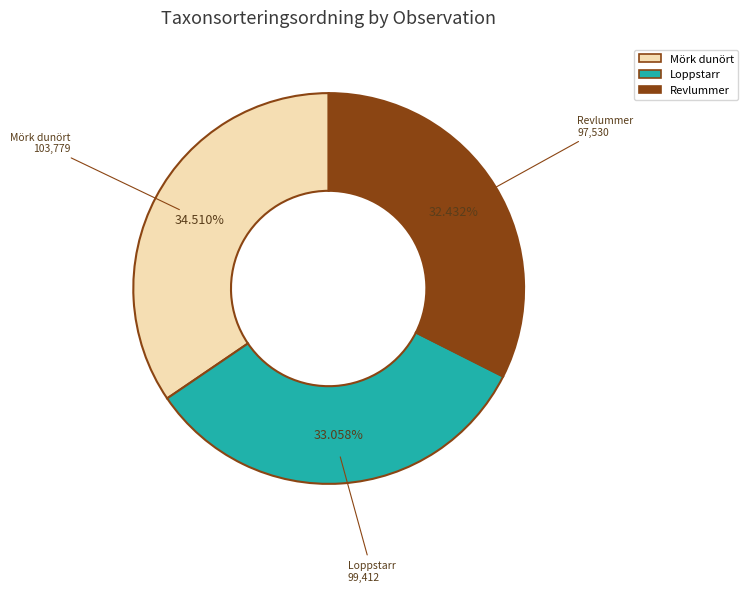

To the nearest percent, what is the average slice percentage?

33%